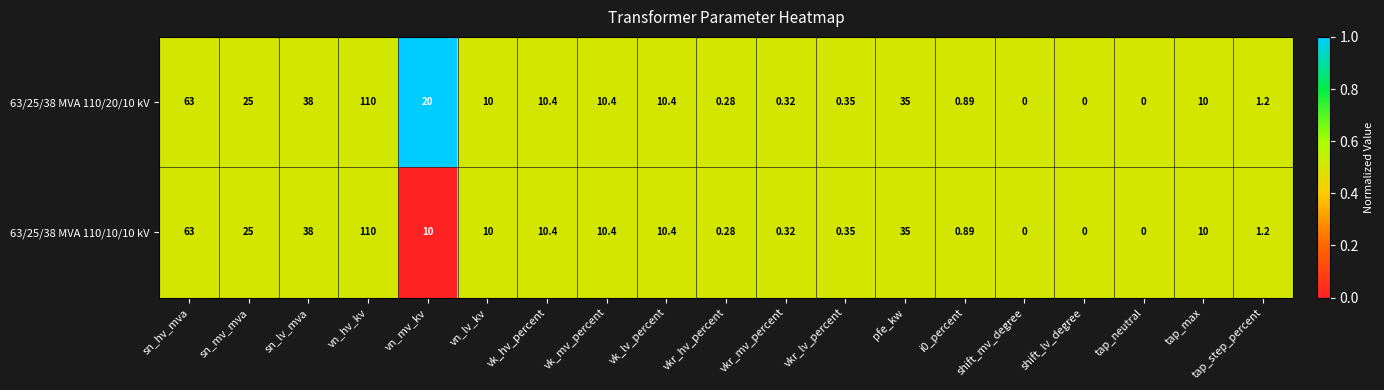

At which label does 63/25/38 MVA 110/20/10 kV first exceed 10?

sn_hv_mva